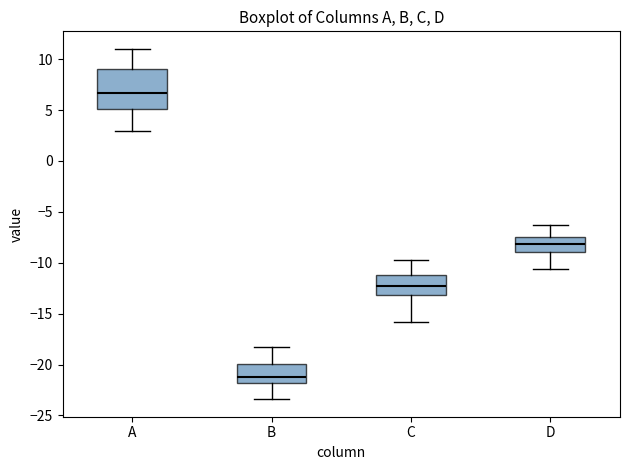

Where is the lower edge of the box for A on the y-axis? The values are not printed on the chart, so give them approximately, as read against the axis.

5.0